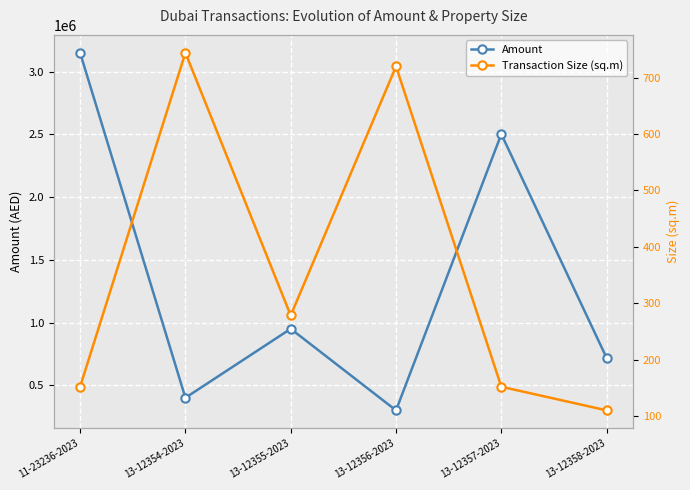

The value of Transaction Size (sq.m) at 13-12356-2023 is 720.0. True or false?

True